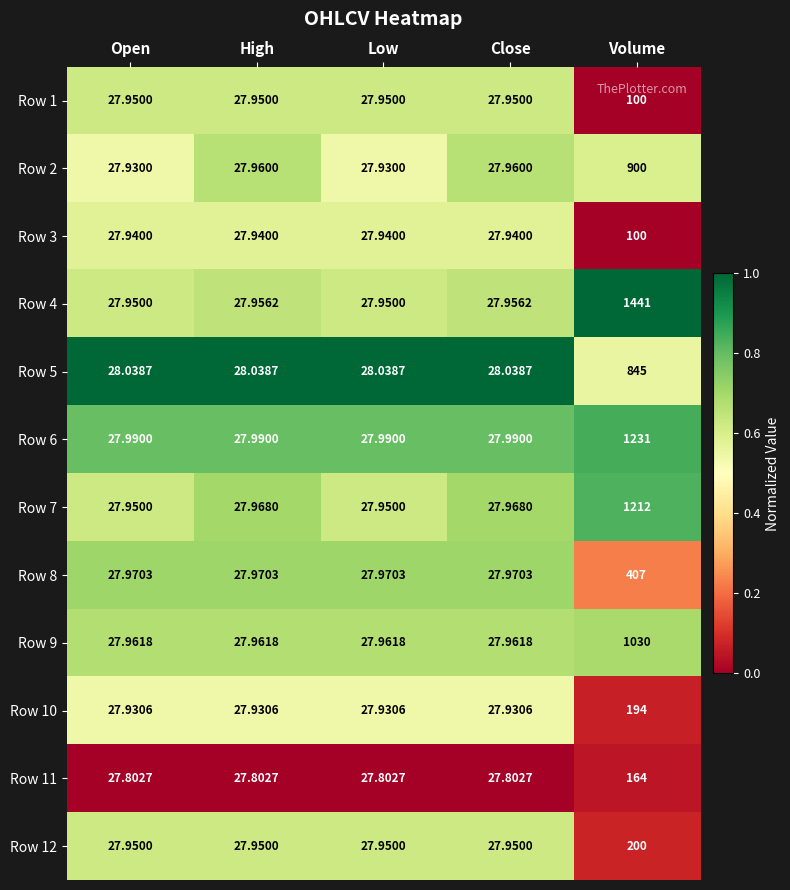

What is the spread (max minus min) of values at Low?

0.2